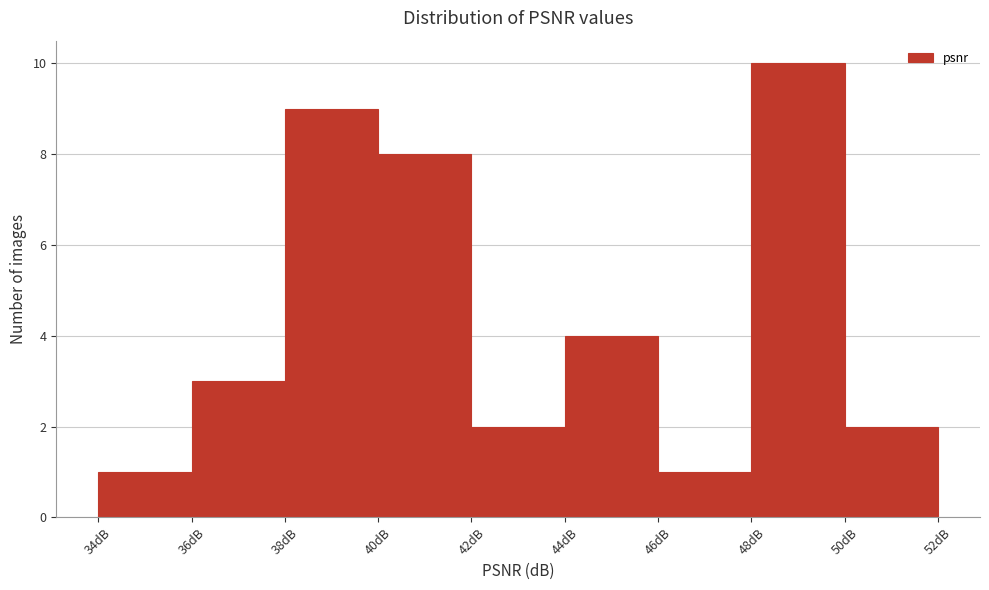

Reading left to right, list every bar in this chart as the range it spans on the x-axis followed by its height. The values are not printed on the chart, so give them approximately, as read against the axis.

34 to 36: 1
36 to 38: 3
38 to 40: 9
40 to 42: 8
42 to 44: 2
44 to 46: 4
46 to 48: 1
48 to 50: 10
50 to 52: 2